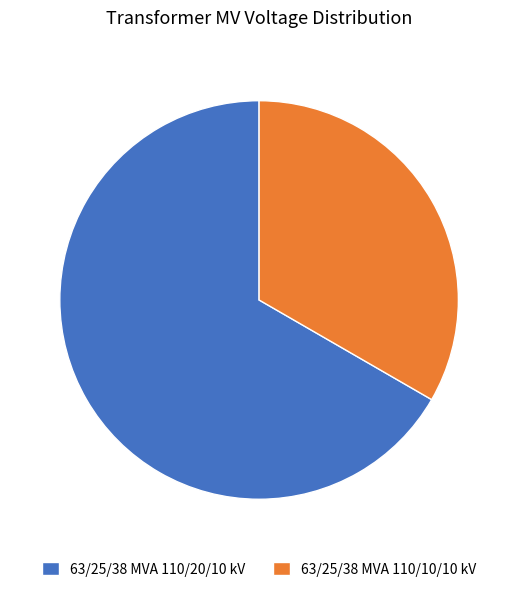

What is the ratio of the value at 63/25/38 MVA 110/20/10 kV to the value at 63/25/38 MVA 110/10/10 kV?

2.0